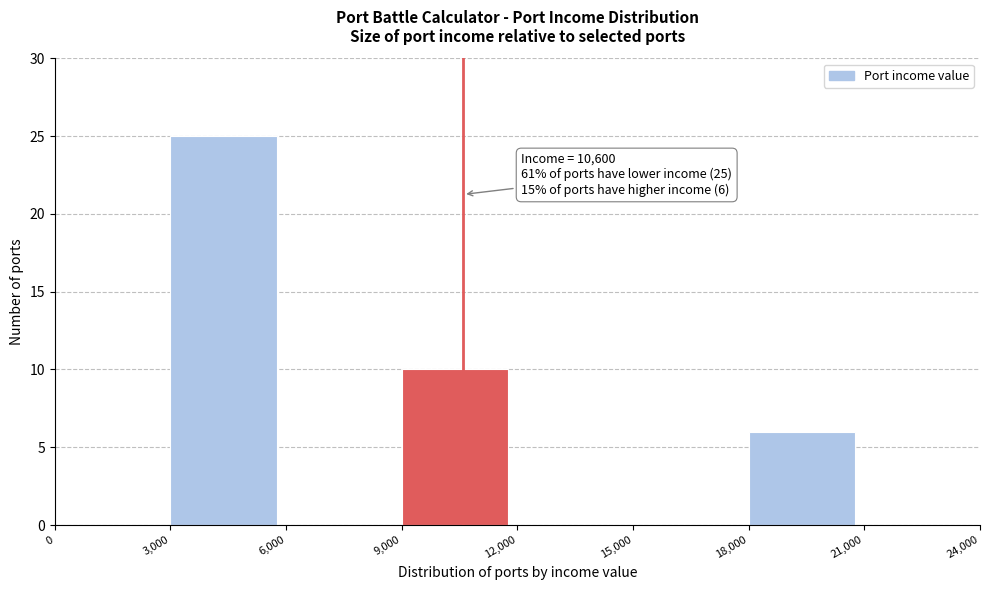

Which range on the x-axis has the tallest bar?

3,000 to 6,000